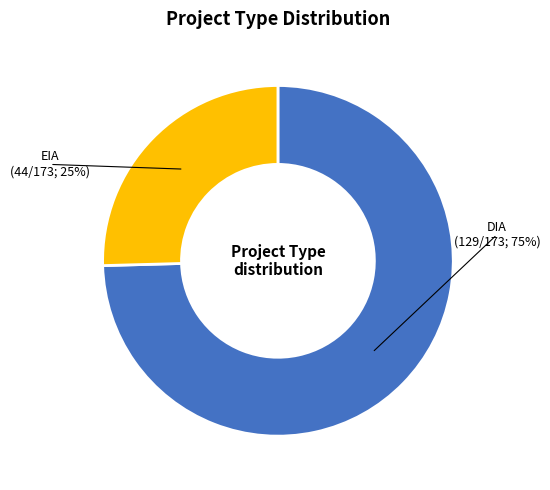

Rank the categories by value from lowest to highest.

EIA, DIA